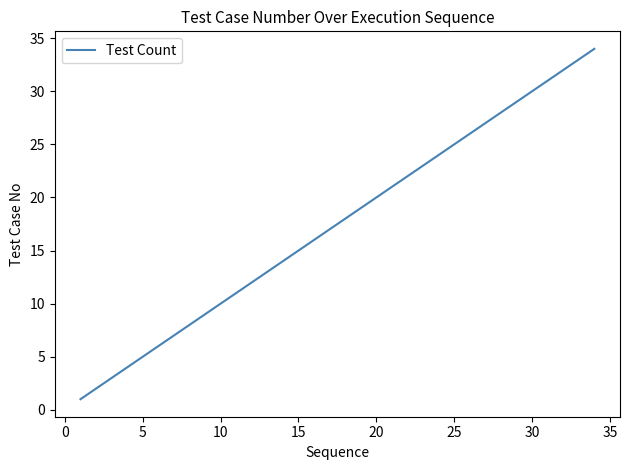

True or false: there are more than 1 points higher than both neighbors.

False